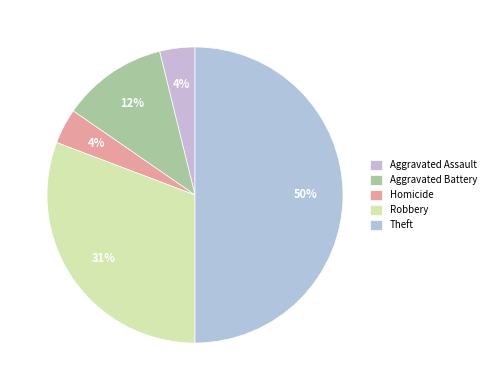

To the nearest percent, what is the difference between the largest and smallest slice percentages?

46%